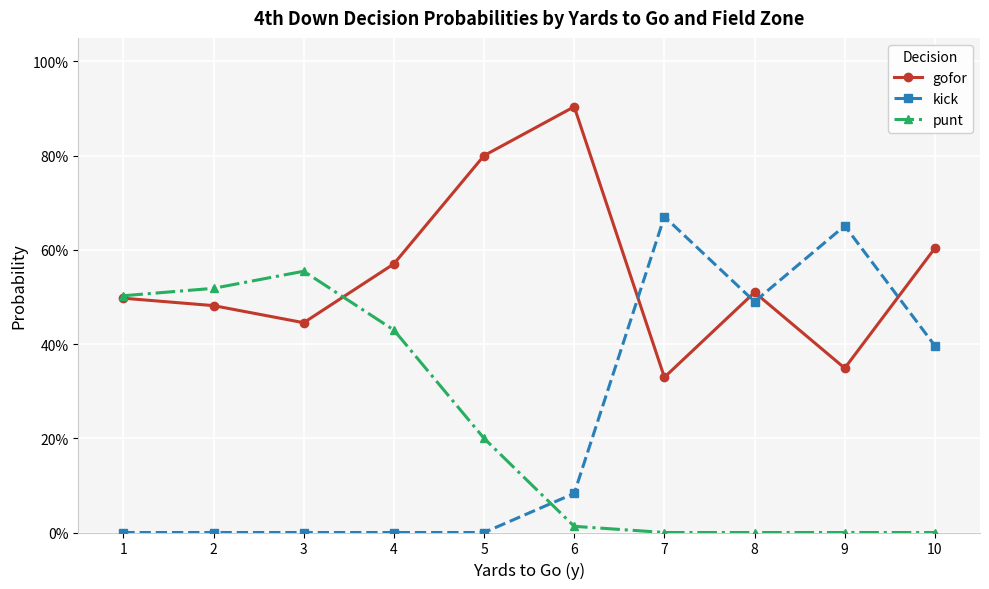

Is the value of punt at 4 greater than the value of kick at 4?

Yes